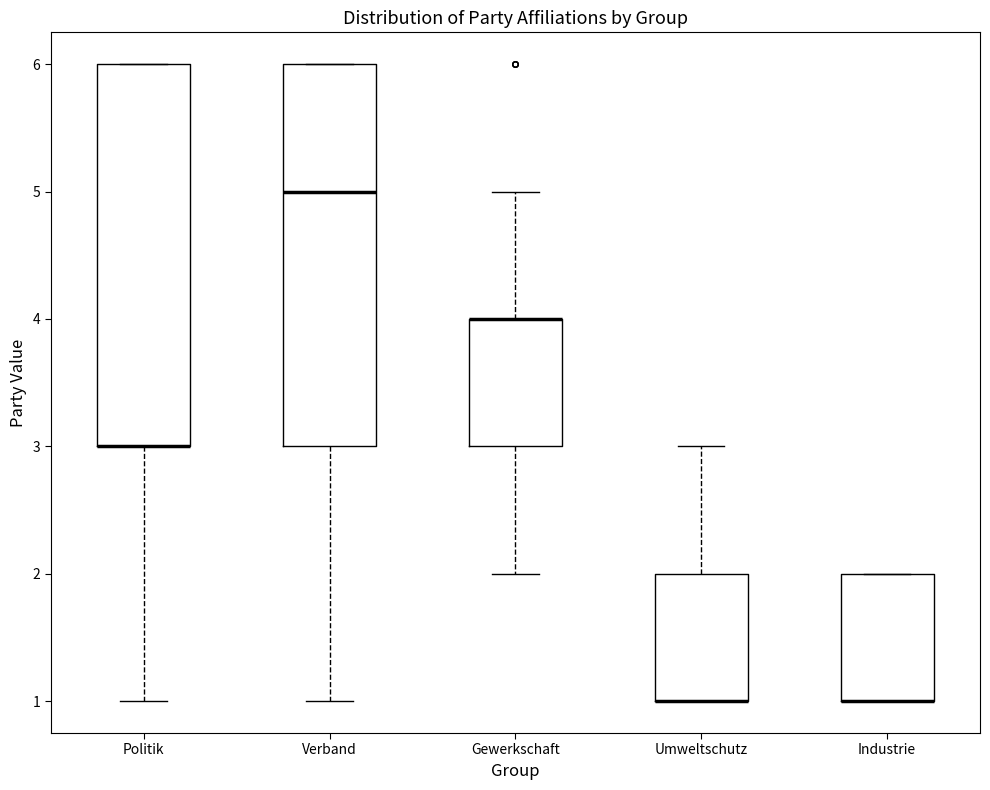

Where does the lower whisker of the box for Politik end on the y-axis? The values are not printed on the chart, so give them approximately, as read against the axis.

1